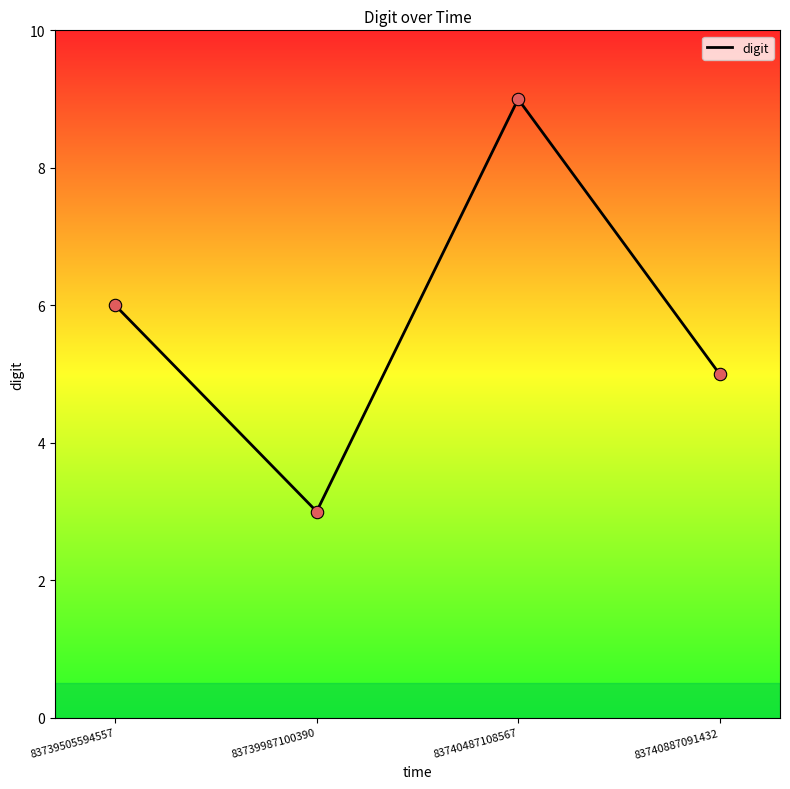

What is the ratio of the value at 83739505594557 to the value at 83739987100390?

2.0